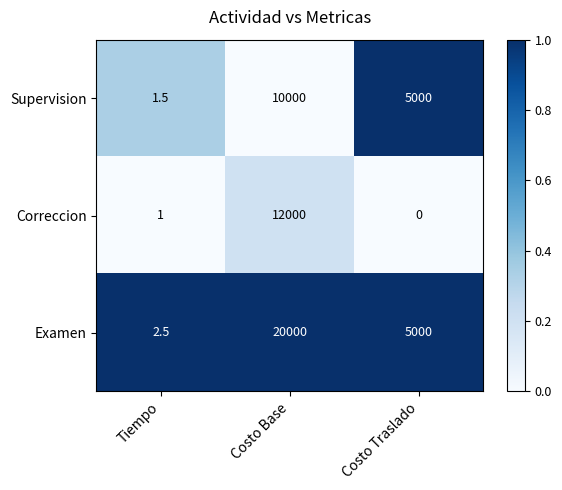

Which series has the widest spread of values?

Examen